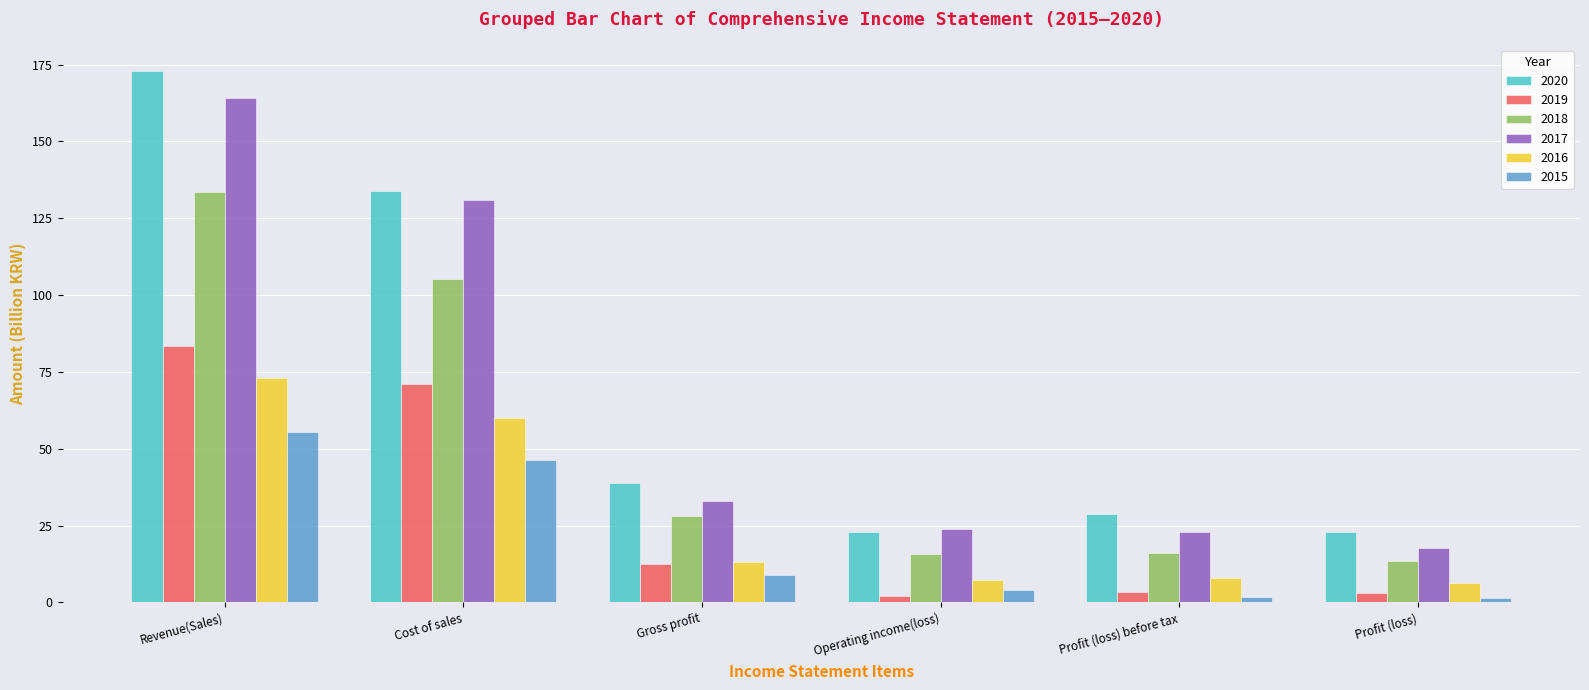

What position from the right is Revenue(Sales)?

6